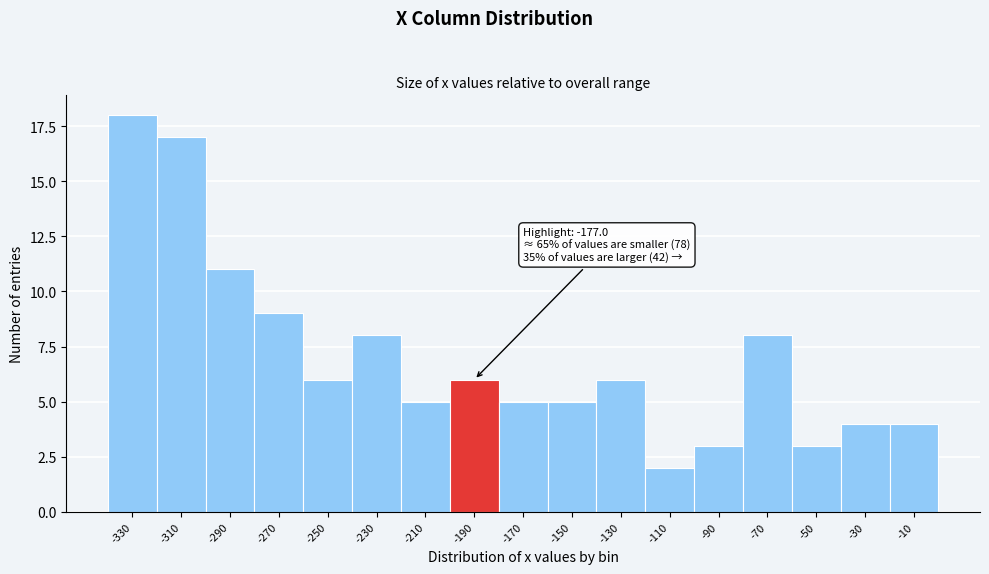

Reading right to left, extract all data points from this chart.

4	4	3	8	3	2	6	5	5	6	5	8	6	9	11	17	18